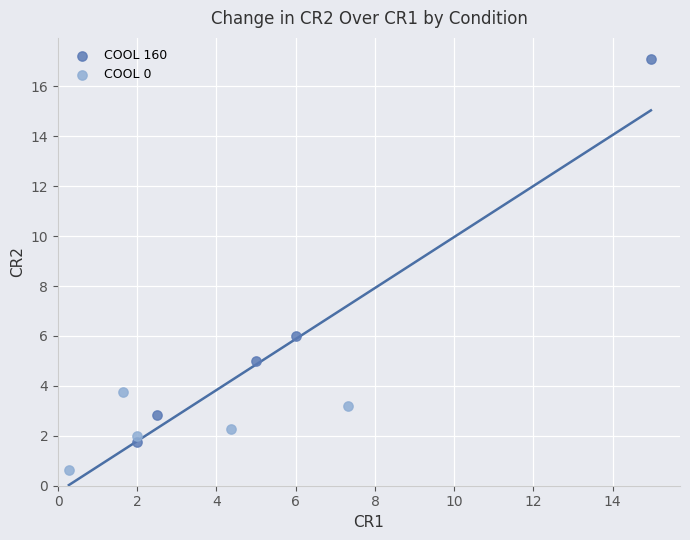

What are all the series names shown in the legend?

COOL 160, COOL 0